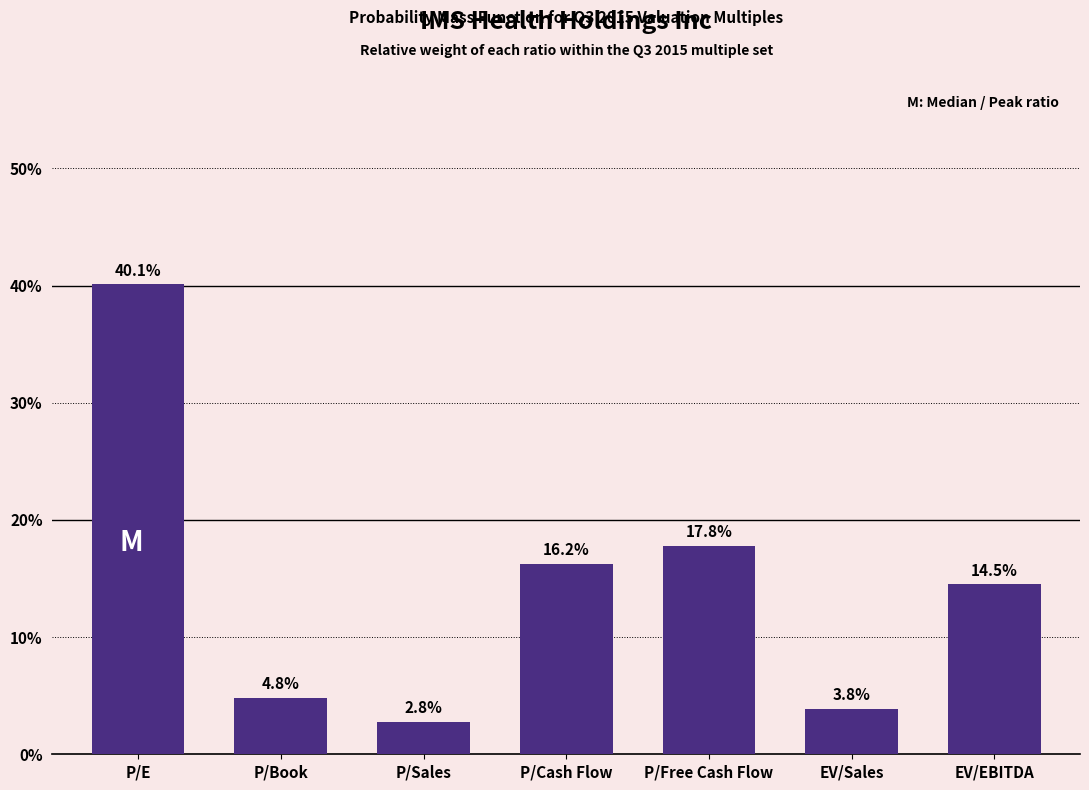

Reading left to right, extract all data points from this chart.

P/E=40.1	P/Book=4.8	P/Sales=2.8	P/Cash Flow=16.2	P/Free Cash Flow=17.8	EV/Sales=3.8	EV/EBITDA=14.5